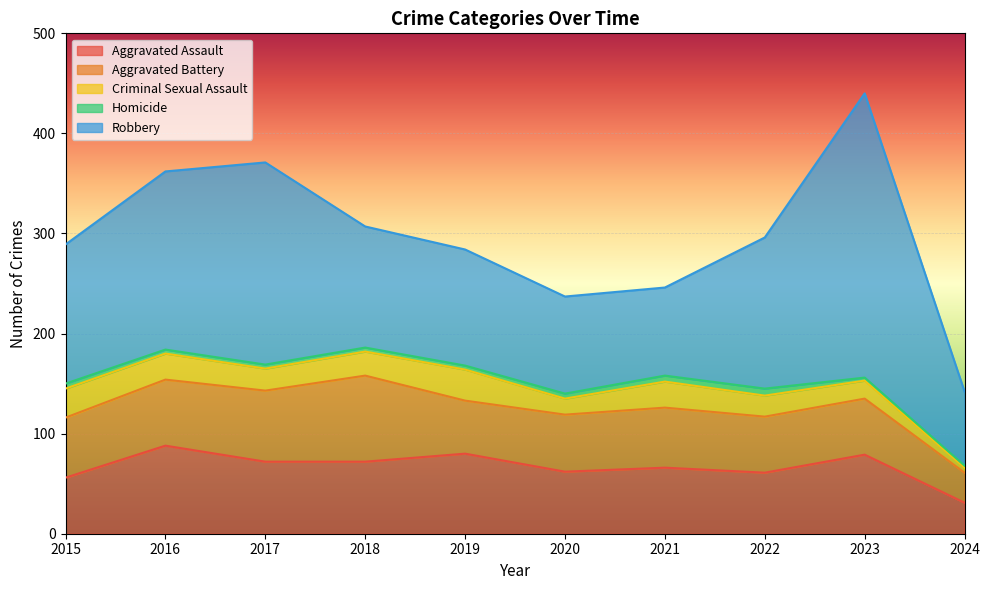

True or false: Robbery has a value of 284 at 2023.

True